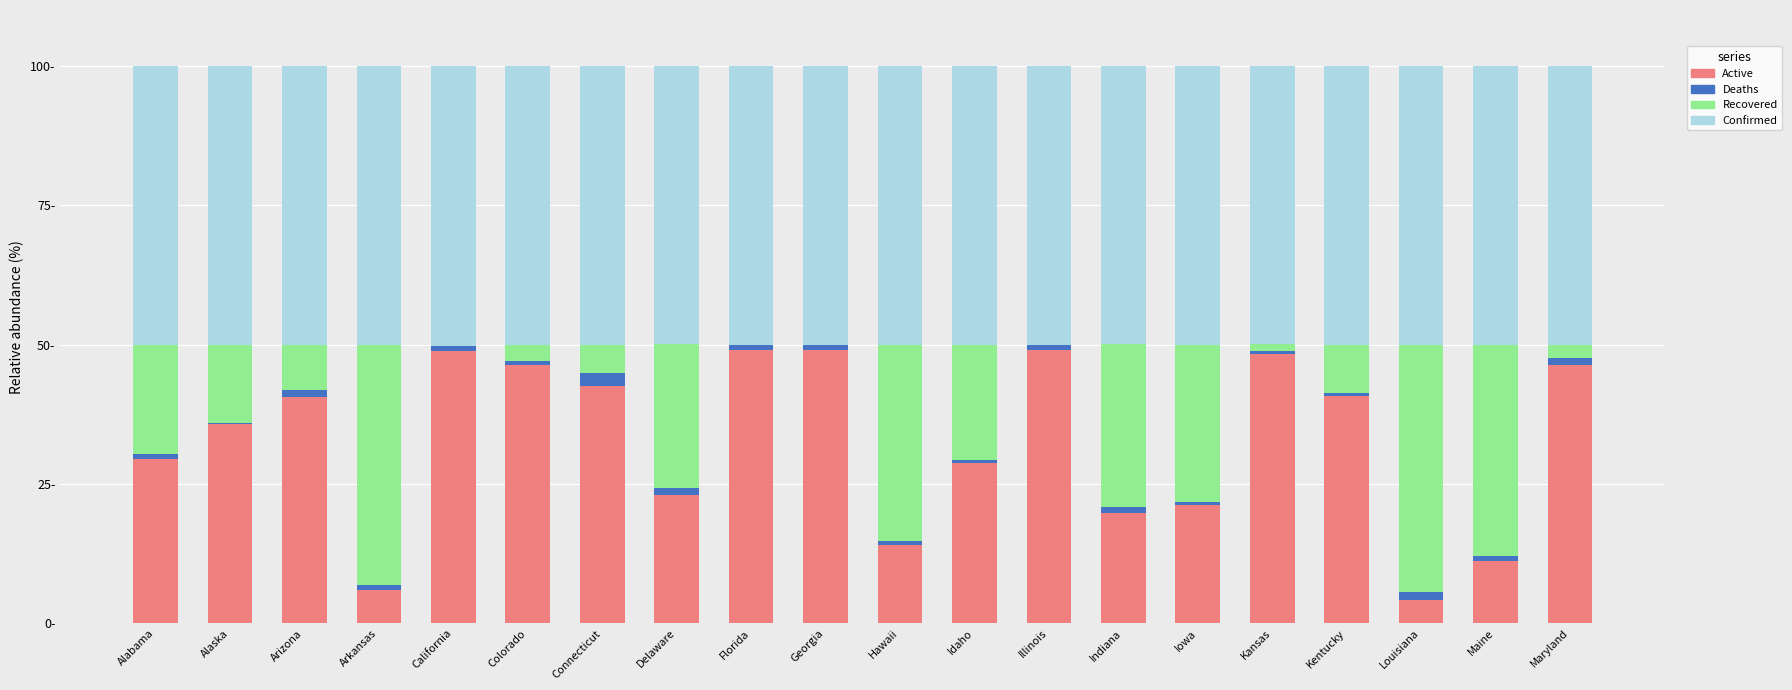

Read the Confirmed value at Alaska.

50.0